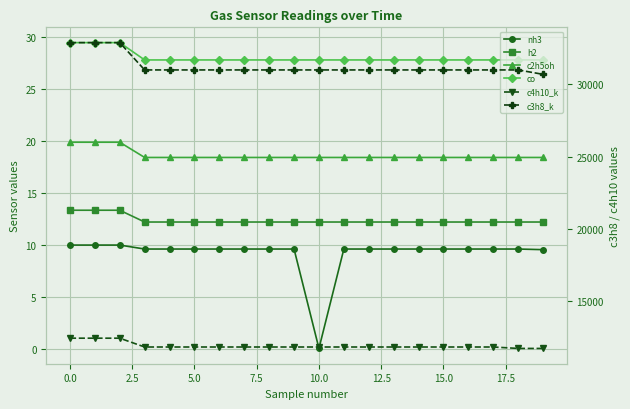

True or false: c2h5oh has more than 1 interior local peaks.

False